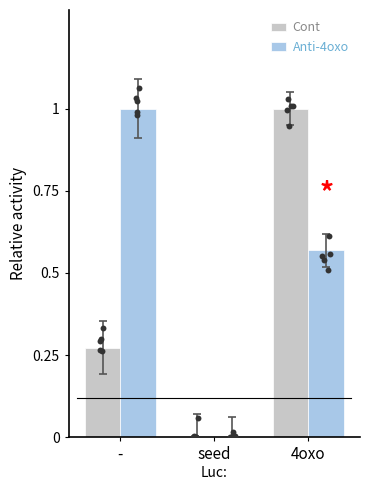

At which category is the sum across all series the highest?

4oxo